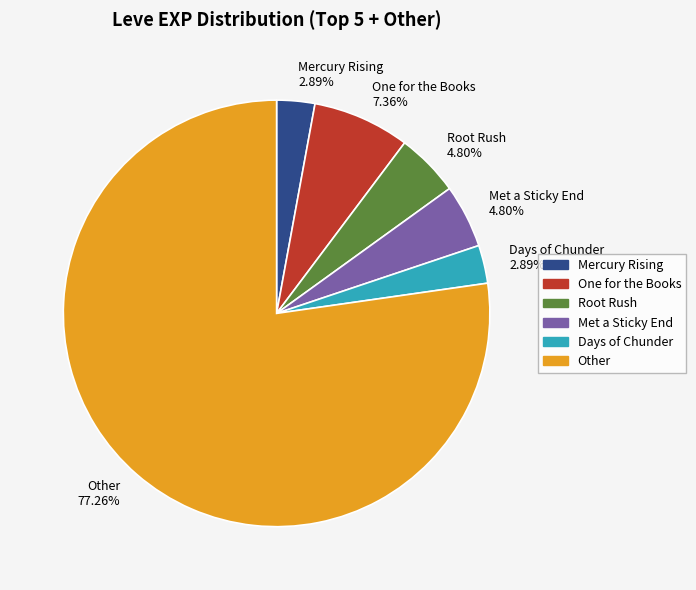

Which category accounts for the majority?

Other 77.26%